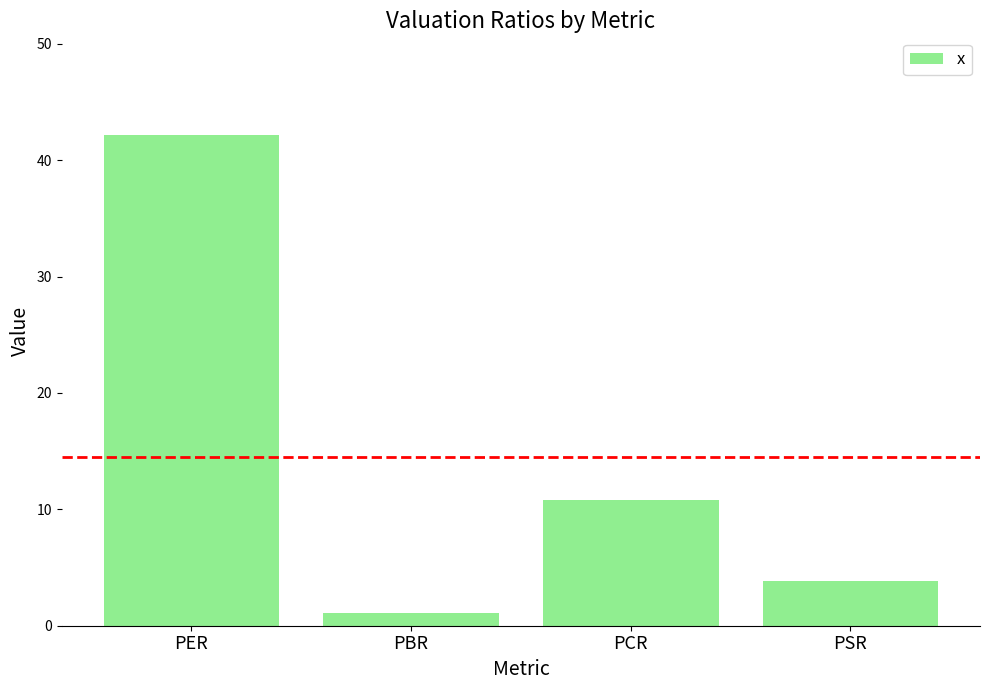

What position from the right is PCR?

2